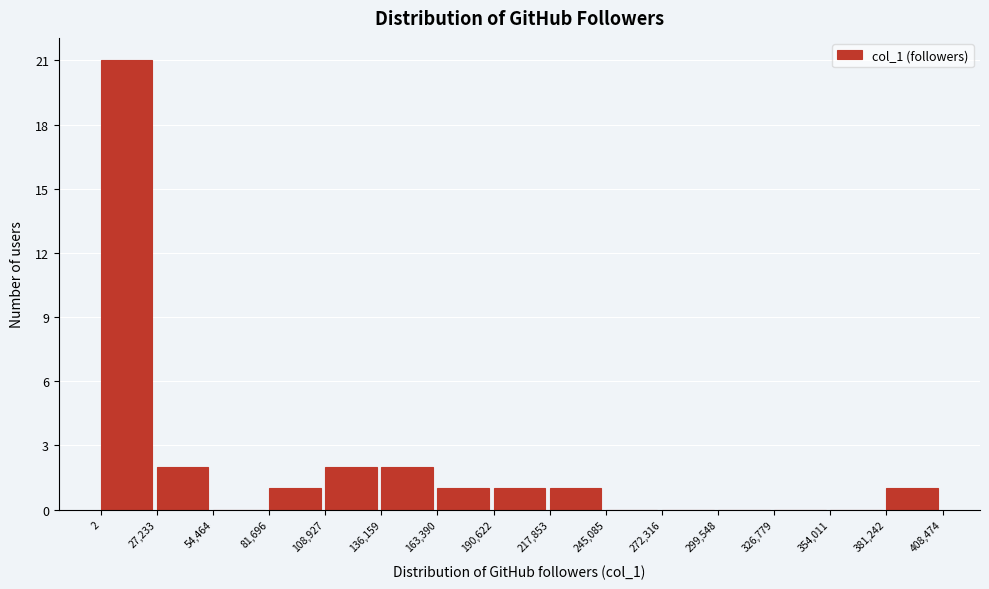

Reading left to right, list every bar in this chart as the range it spans on the x-axis followed by its height. The values are not printed on the chart, so give them approximately, as read against the axis.

2 to 27,233: 21
27,233 to 54,464: 2
54,464 to 81,696: 0
81,696 to 108,927: 1
108,927 to 136,159: 2
136,159 to 163,390: 2
163,390 to 190,622: 1
190,622 to 217,853: 1
217,853 to 245,085: 1
245,085 to 272,316: 0
272,316 to 299,548: 0
299,548 to 326,779: 0
326,779 to 354,011: 0
354,011 to 381,242: 0
381,242 to 408,474: 1